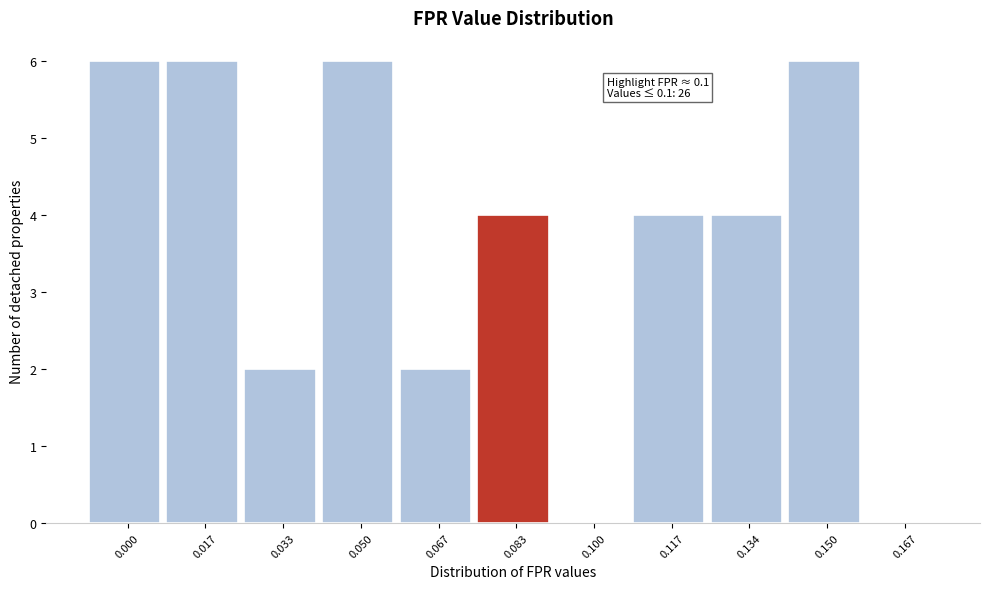

Reading left to right, list all the values displayed in this chart.

0.000=6	0.017=6	0.033=2	0.050=6	0.067=2	0.083=4	0.100=0	0.117=4	0.134=4	0.150=6	0.167=0